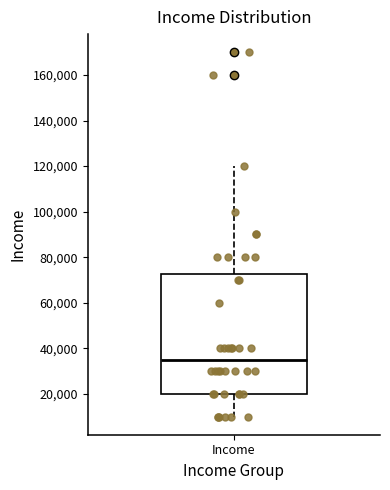

Where does the lower whisker of the box for Income end on the y-axis? The values are not printed on the chart, so give them approximately, as read against the axis.

10000